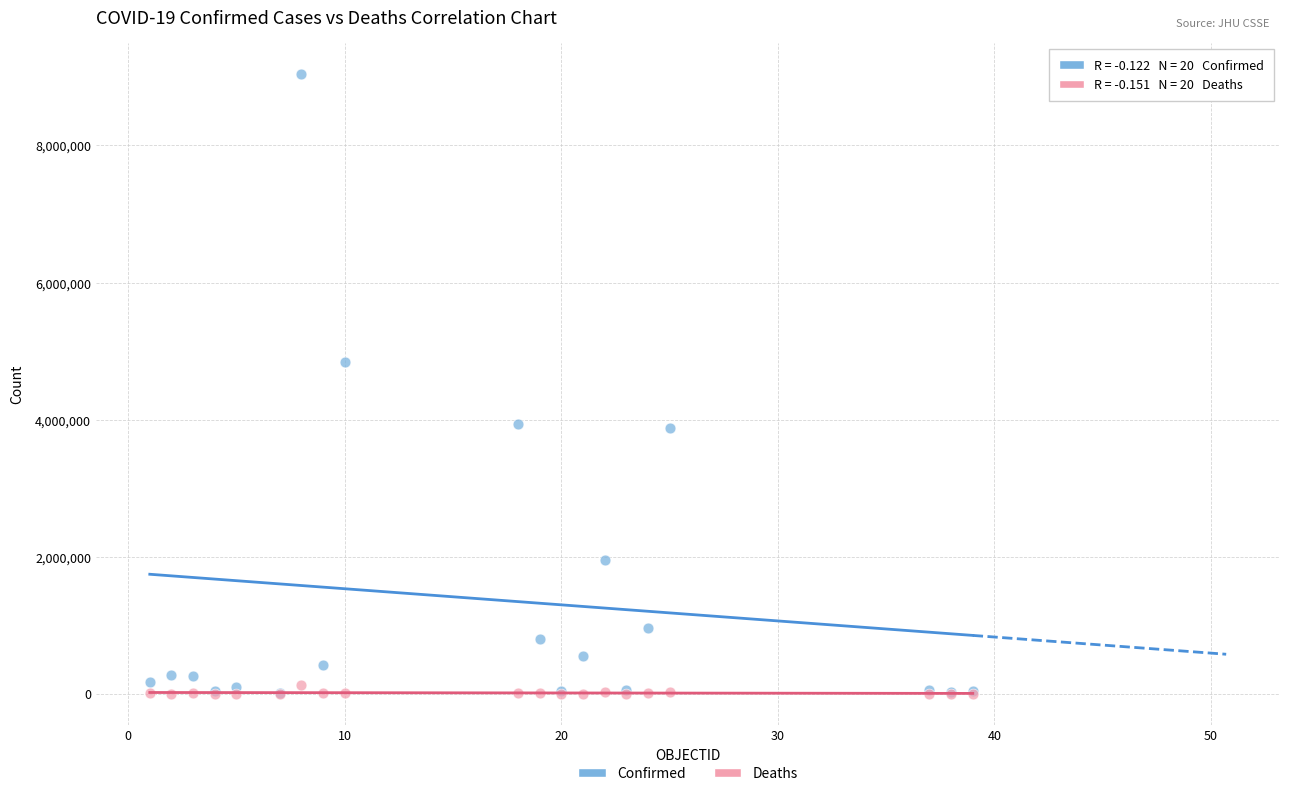

Which series has the largest Y range (max minus min)?

Confirmed